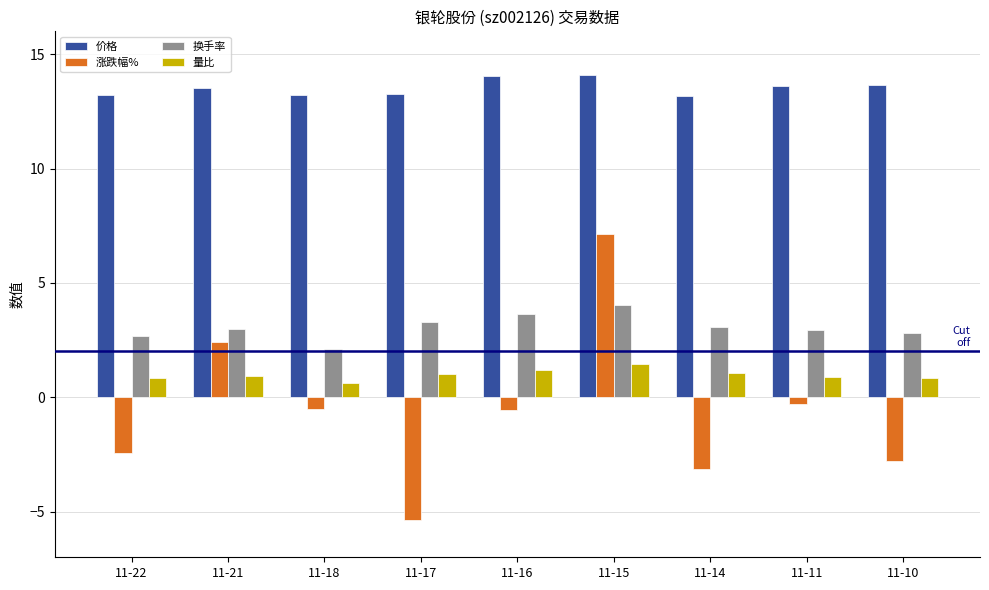

Between 11-17 and 11-16, which series saw the biggest shift?

涨跌幅%